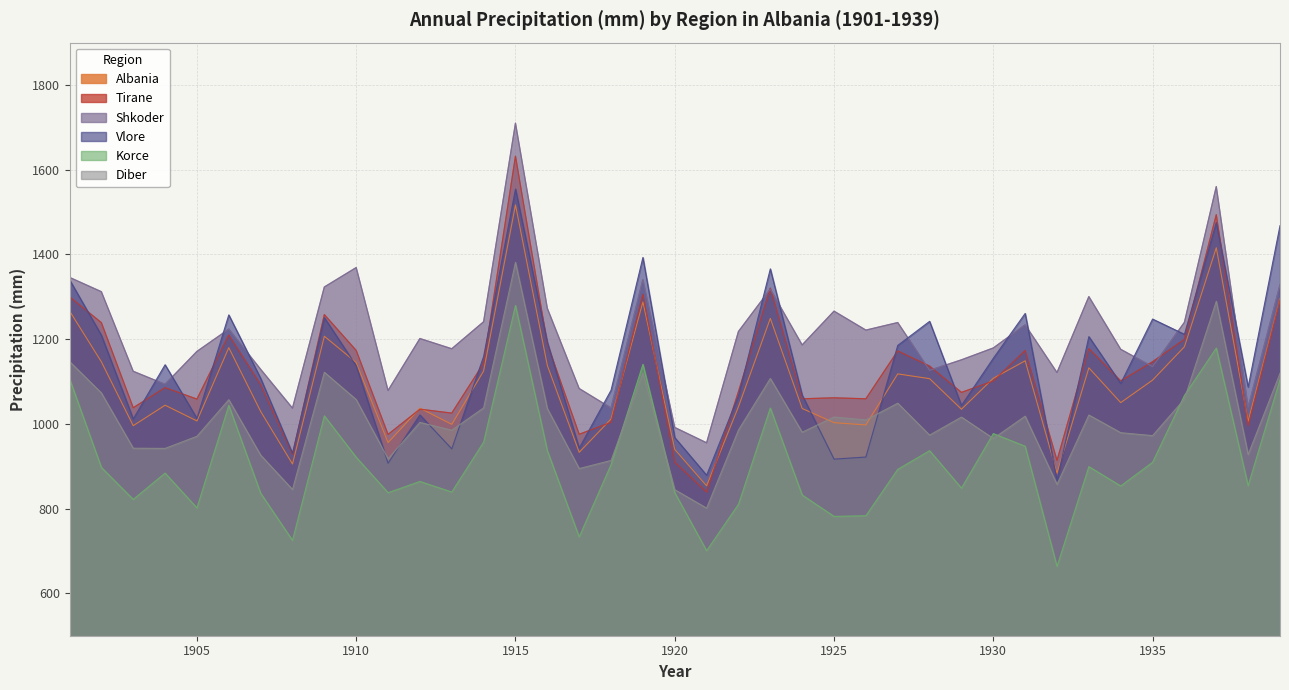

Which category has the highest value in the Albania series?

1915